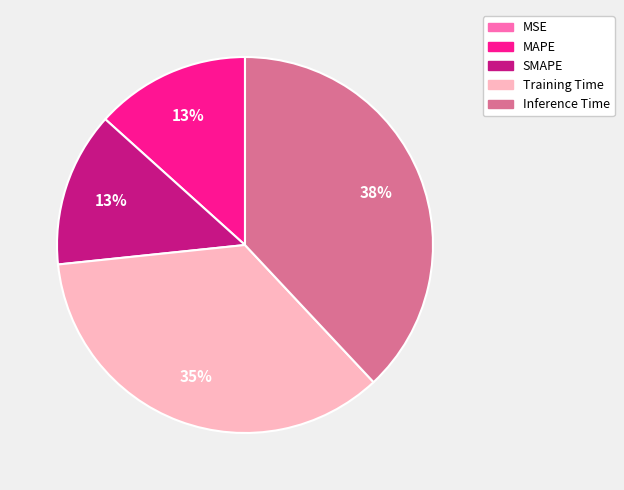

What is the largest slice in the pie chart?

Inference Time